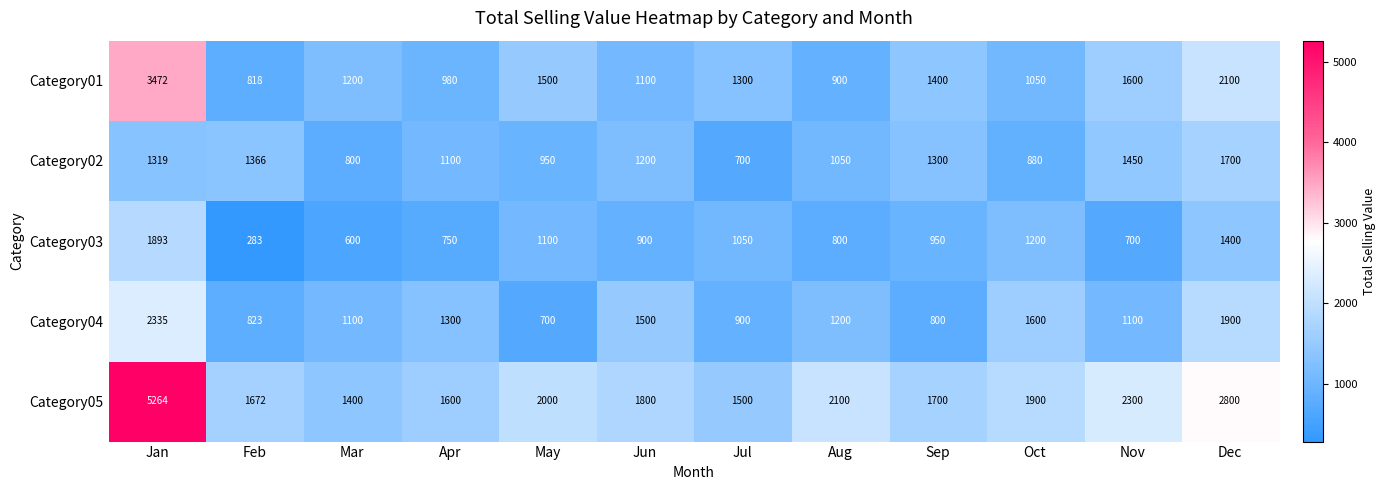

What is the total value across all series at Jun?

6500